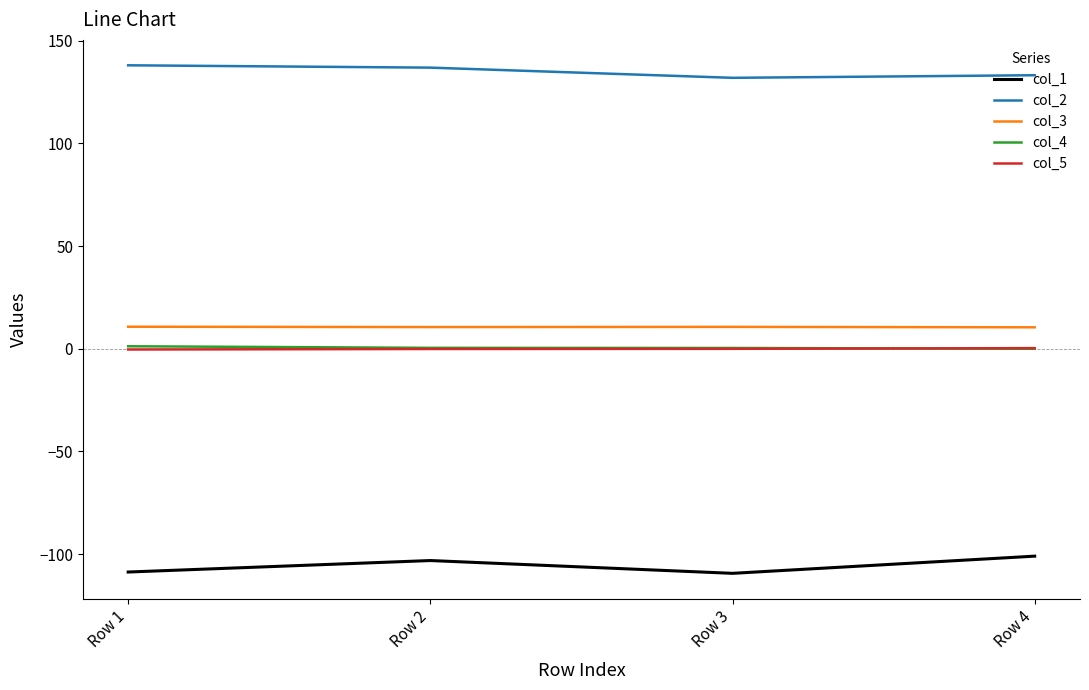

True or false: col_1 has a value of -54.6 at Row 1.

False